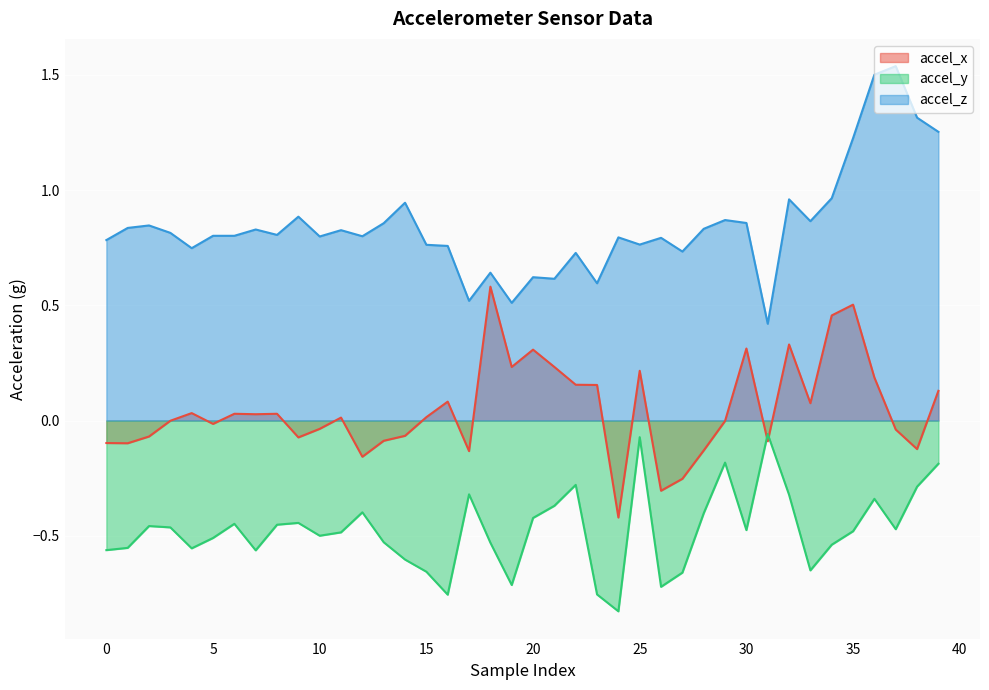

List the series in order of their peak value, highest first.

accel_z, accel_x, accel_y